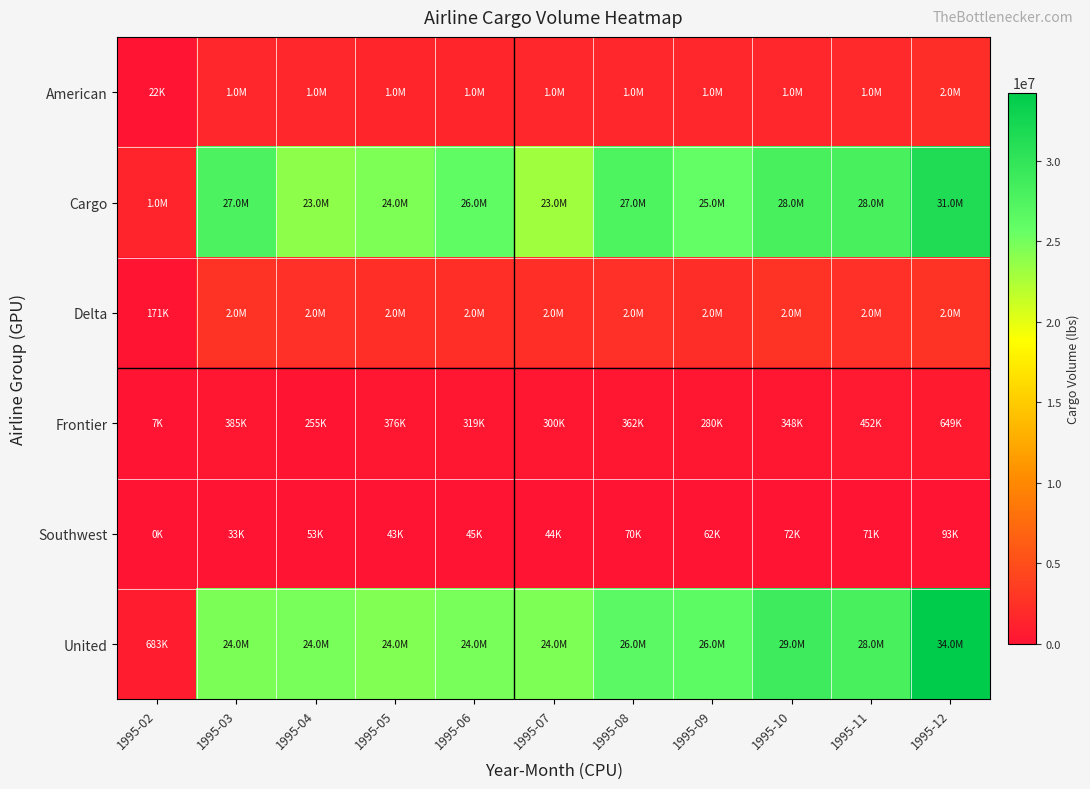

What is the spread (max minus min) of values at 1995-11?

28122274